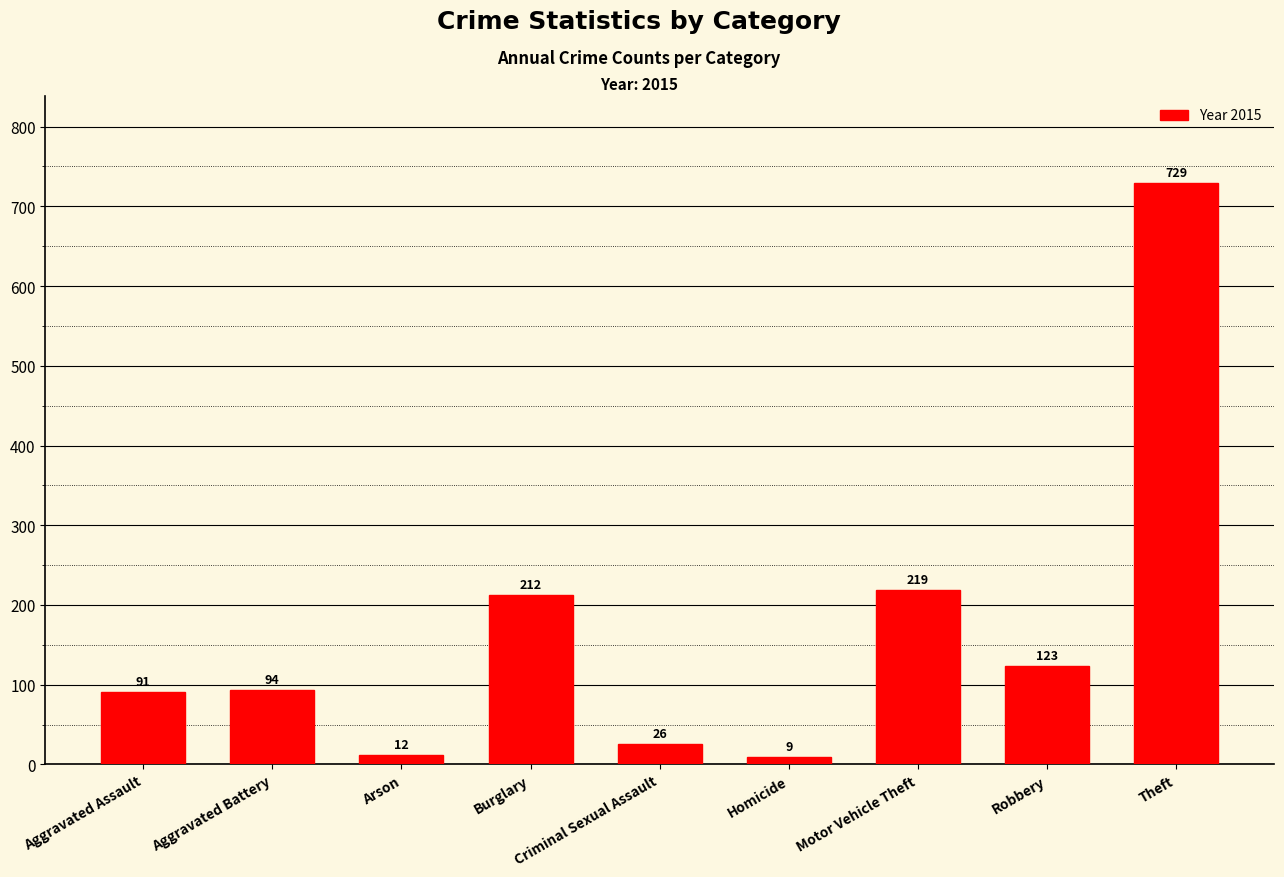

The chart shows a value of 1171 at Theft. True or false?

False